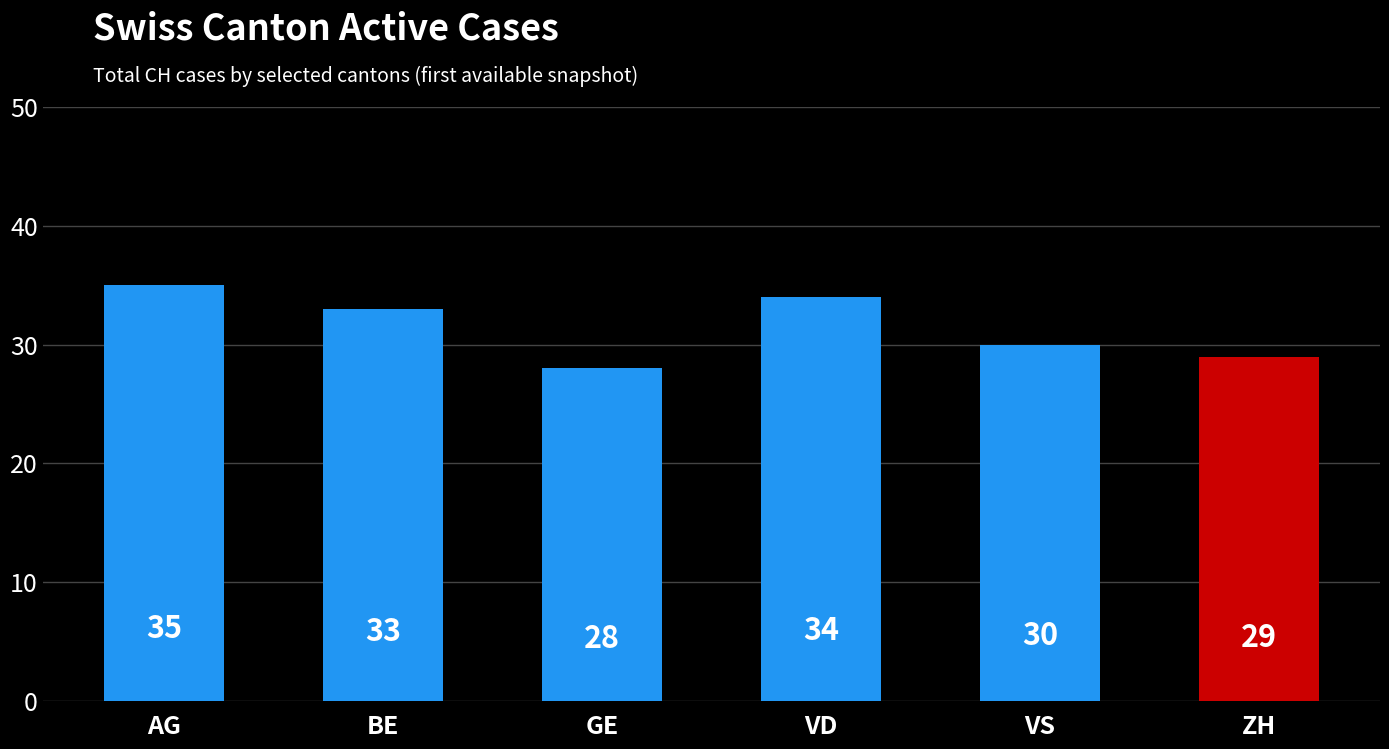

Reading left to right, extract all data points from this chart.

35	33	28	34	30	29